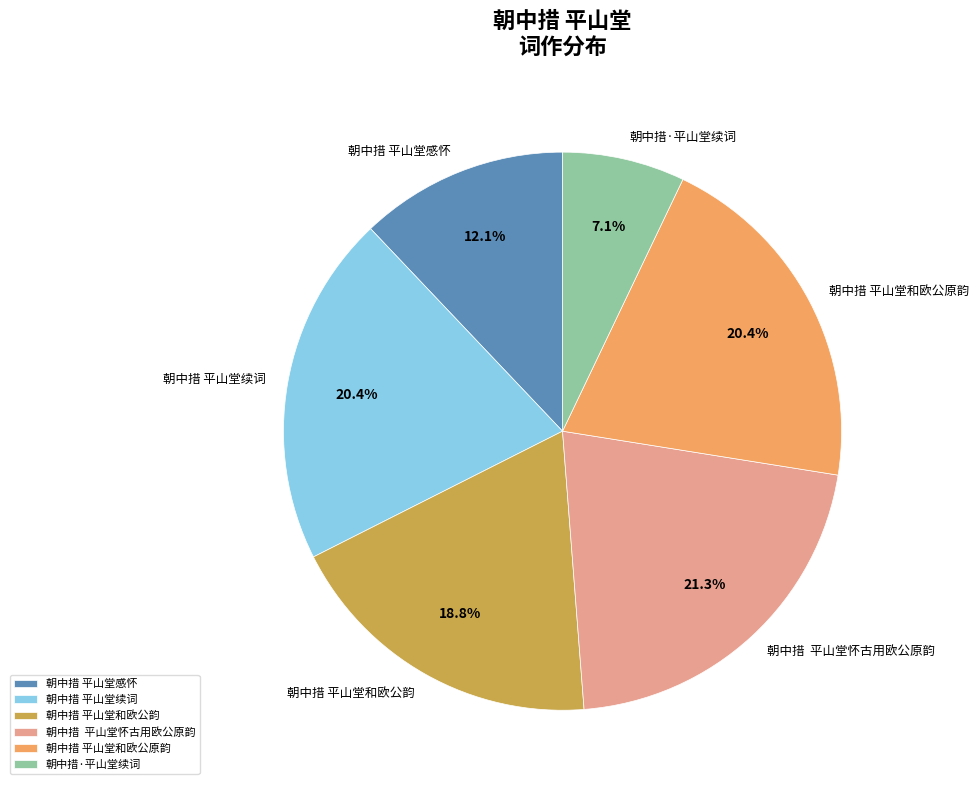

Which slice is the largest?

朝中措 平山堂怀古用欧公原韵